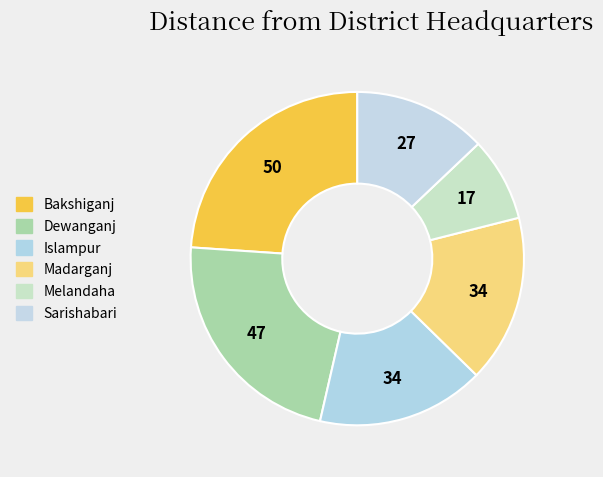

How many slices are in this pie chart?

6